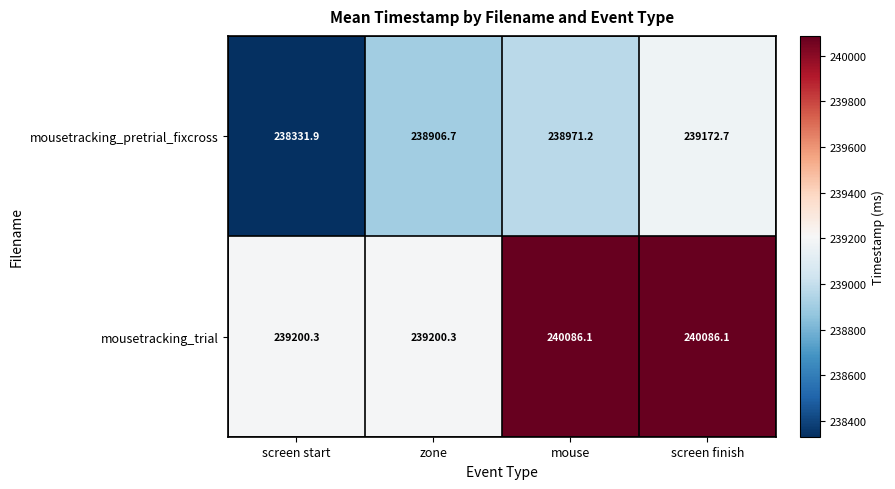

Which label corresponds to the smallest value in the chart?

screen start